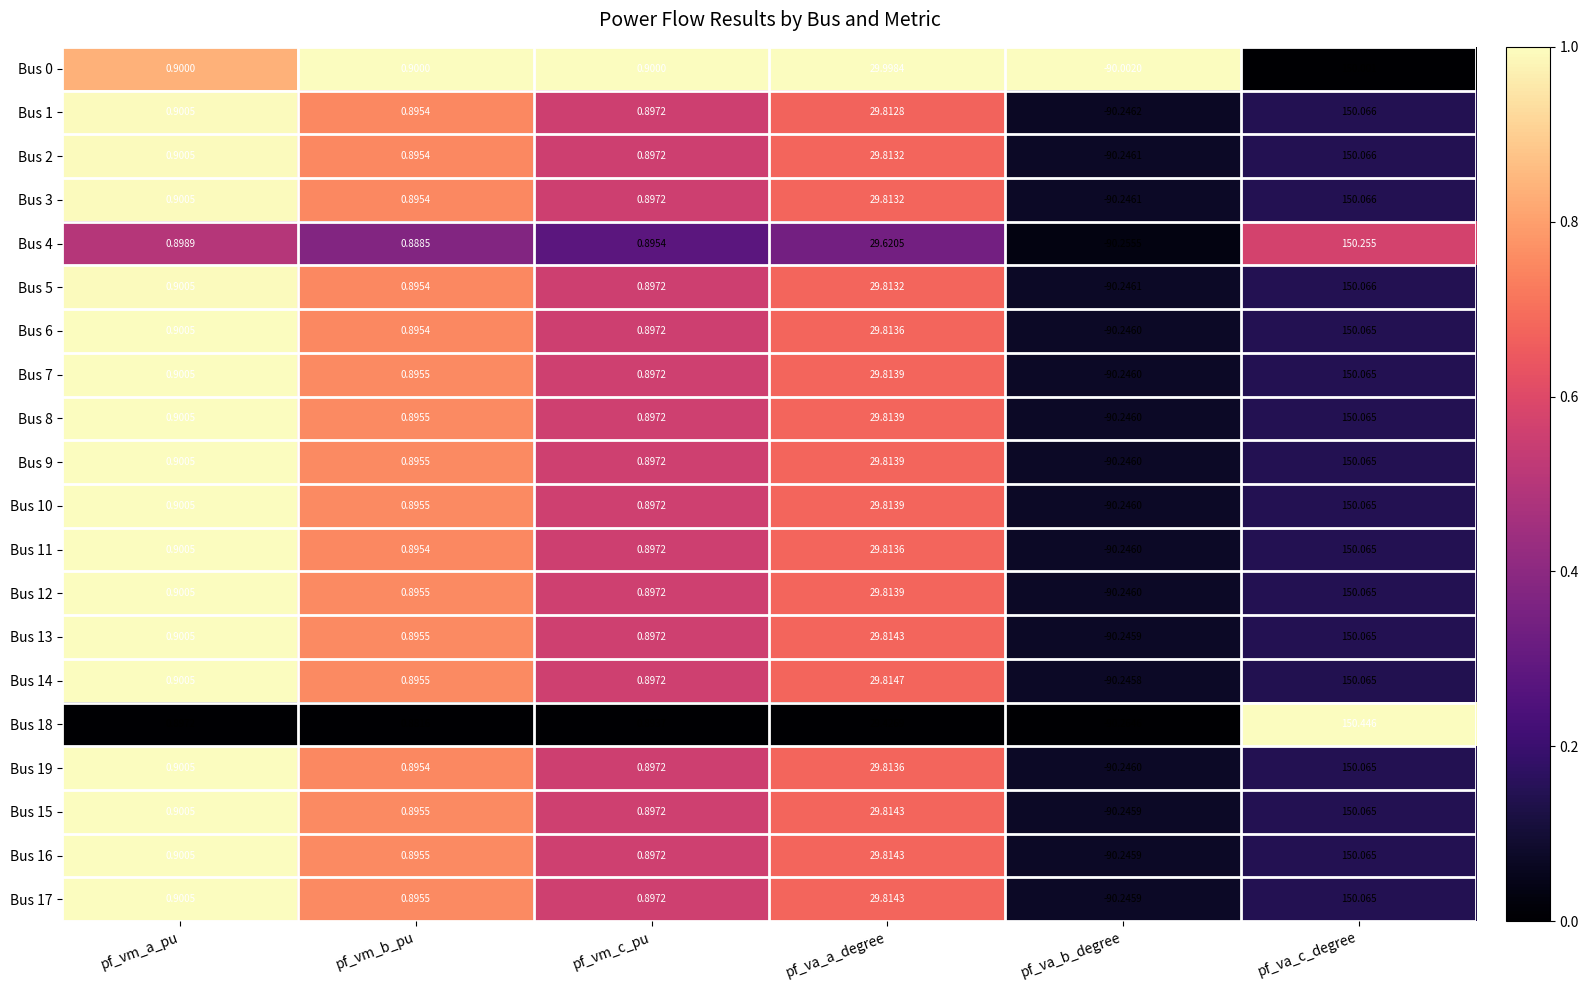

At which label does Bus 1 first exceed 0?

pf_vm_a_pu